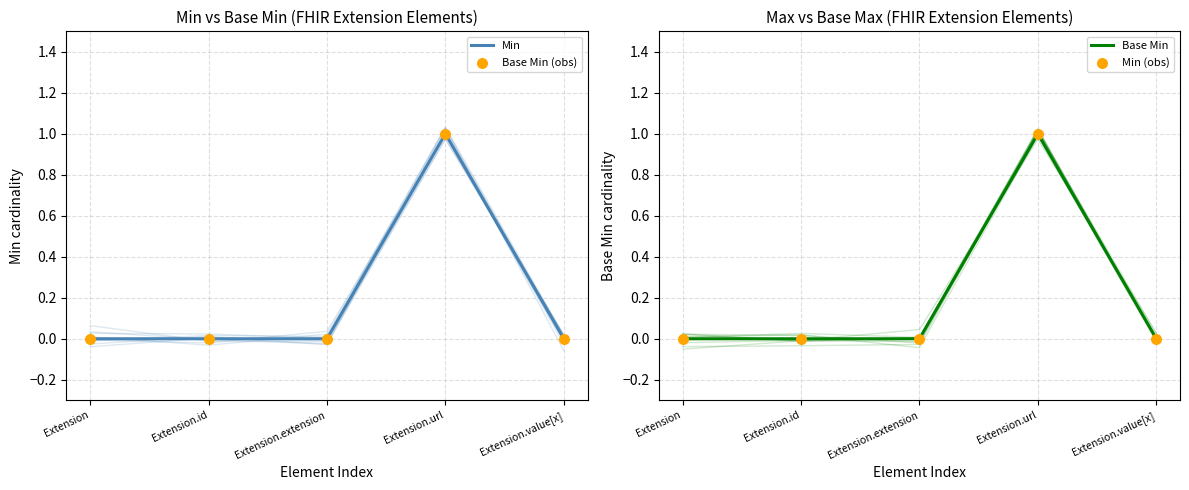

Which series reaches the minimum Y coordinate?

Min